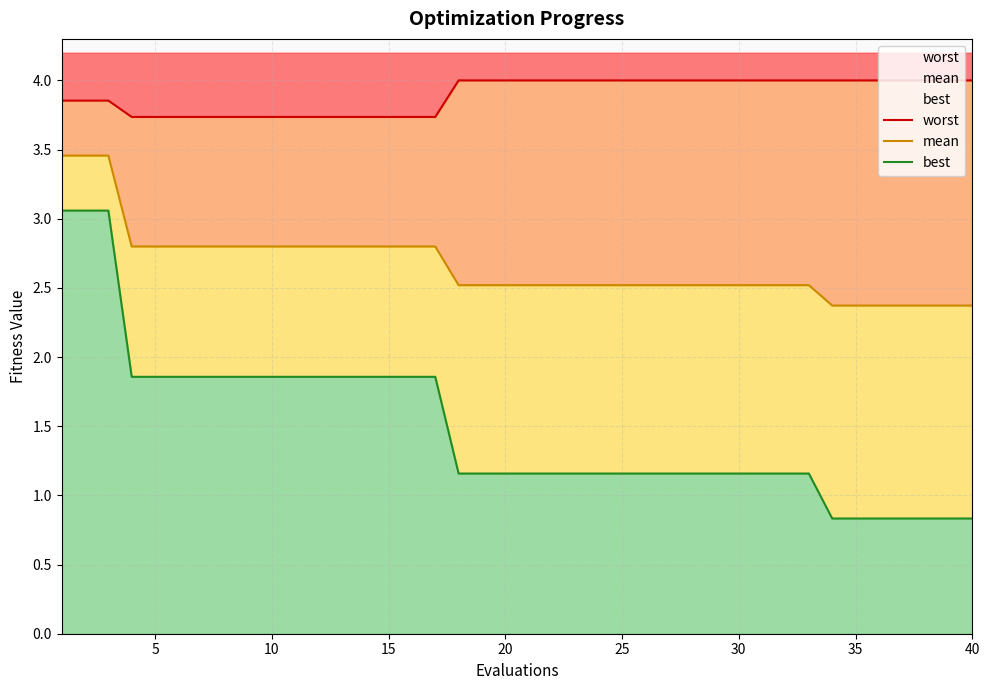

True or false: best and worst cross at least once.

False